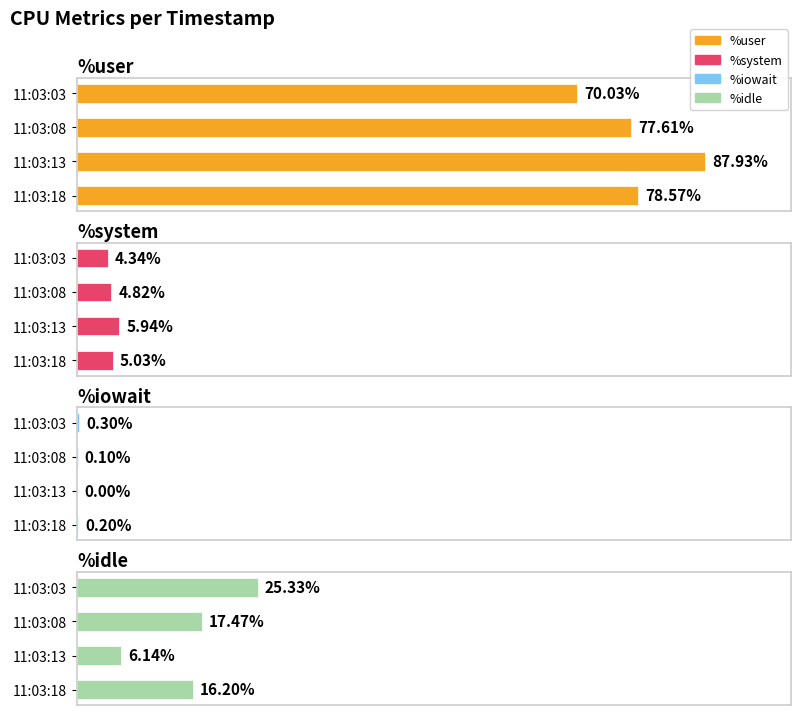

At 11:03:03, list the series in order from smallest to largest.

%iowait, %system, %idle, %user